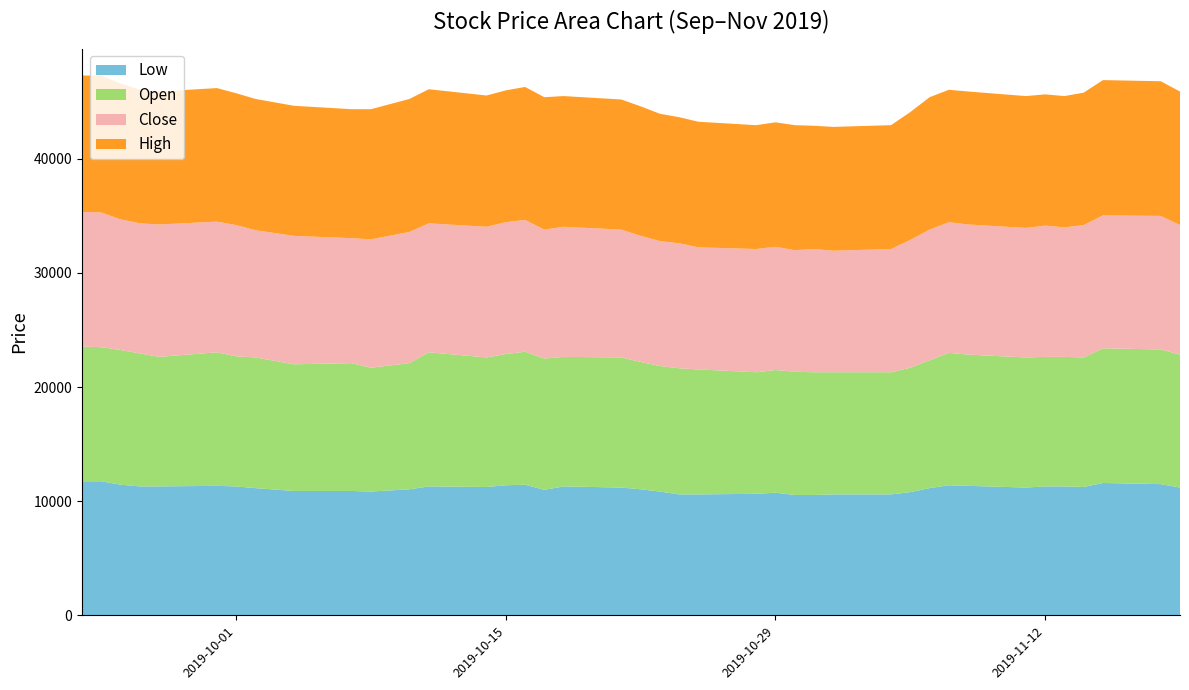

Reading left to right, list all the values displayed in this chart.

Low: 2019-09-23=11750	2019-09-24=11750	2019-09-25=11450	2019-09-26=11300	2019-09-27=11300	2019-09-30=11350	2019-10-01=11300	2019-10-02=11150	2019-10-04=10900	2019-10-07=10900	2019-10-08=10850	2019-10-10=11050	2019-10-11=11300	2019-10-14=11250	2019-10-15=11400	2019-10-16=11450	2019-10-17=11000	2019-10-18=11300	2019-10-21=11200	2019-10-22=11050	2019-10-23=10850	2019-10-24=10600	2019-10-25=10600	2019-10-28=10650	2019-10-29=10750	2019-10-30=10550	2019-10-31=10550	2019-11-01=10600	2019-11-04=10600	2019-11-05=10800	2019-11-06=11150	2019-11-07=11400	2019-11-08=11350	2019-11-11=11200	2019-11-12=11300	2019-11-13=11300	2019-11-14=11250	2019-11-15=11600	2019-11-18=11500	2019-11-19=11200
Open: 2019-09-23=11800	2019-09-24=11750	2019-09-25=11800	2019-09-26=11650	2019-09-27=11350	2019-09-30=11700	2019-10-01=11400	2019-10-02=11450	2019-10-04=11100	2019-10-07=11200	2019-10-08=10850	2019-10-10=11050	2019-10-11=11750	2019-10-14=11350	2019-10-15=11500	2019-10-16=11650	2019-10-17=11500	2019-10-18=11350	2019-10-21=11400	2019-10-22=11150	2019-10-23=11000	2019-10-24=11050	2019-10-25=10950	2019-10-28=10650	2019-10-29=10750	2019-10-30=10800	2019-10-31=10750	2019-11-01=10700	2019-11-04=10700	2019-11-05=10900	2019-11-06=11200	2019-11-07=11600	2019-11-08=11500	2019-11-11=11400	2019-11-12=11350	2019-11-13=11350	2019-11-14=11350	2019-11-15=11800	2019-11-18=11800	2019-11-19=11650
Close: 2019-09-23=11800	2019-09-24=11800	2019-09-25=11450	2019-09-26=11400	2019-09-27=11600	2019-09-30=11450	2019-10-01=11500	2019-10-02=11150	2019-10-04=11250	2019-10-07=10950	2019-10-08=11250	2019-10-10=11500	2019-10-11=11300	2019-10-14=11450	2019-10-15=11550	2019-10-16=11550	2019-10-17=11300	2019-10-18=11400	2019-10-21=11200	2019-10-22=11050	2019-10-23=10950	2019-10-24=10950	2019-10-25=10700	2019-10-28=10800	2019-10-29=10800	2019-10-30=10650	2019-10-31=10800	2019-11-01=10650	2019-11-04=10800	2019-11-05=11200	2019-11-06=11450	2019-11-07=11450	2019-11-08=11400	2019-11-11=11350	2019-11-12=11500	2019-11-13=11350	2019-11-14=11600	2019-11-15=11650	2019-11-18=11700	2019-11-19=11350
High: 2019-09-23=11950	2019-09-24=12000	2019-09-25=11900	2019-09-26=11700	2019-09-27=11650	2019-09-30=11700	2019-10-01=11550	2019-10-02=11500	2019-10-04=11400	2019-10-07=11300	2019-10-08=11400	2019-10-10=11650	2019-10-11=11750	2019-10-14=11500	2019-10-15=11550	2019-10-16=11650	2019-10-17=11600	2019-10-18=11450	2019-10-21=11400	2019-10-22=11350	2019-10-23=11150	2019-10-24=11050	2019-10-25=11000	2019-10-28=10850	2019-10-29=10900	2019-10-30=10950	2019-10-31=10800	2019-11-01=10850	2019-11-04=10850	2019-11-05=11200	2019-11-06=11600	2019-11-07=11600	2019-11-08=11650	2019-11-11=11550	2019-11-12=11500	2019-11-13=11500	2019-11-14=11600	2019-11-15=11850	2019-11-18=11800	2019-11-19=11700